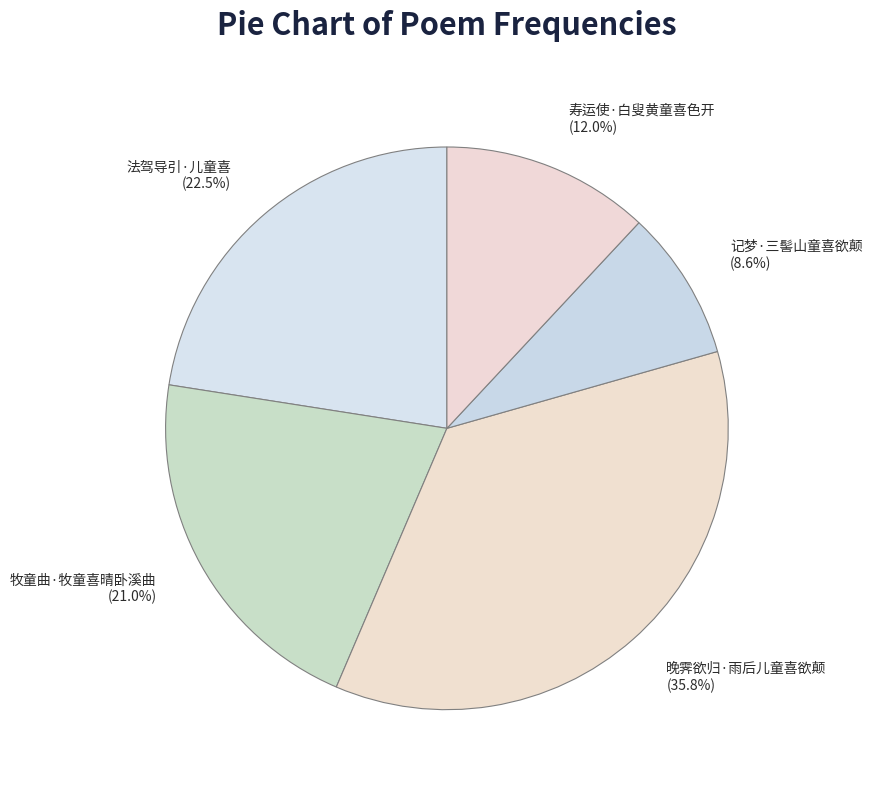

True or false: 晚霁欲归·雨后儿童喜欲颠 accounts for 46% of the total.

False